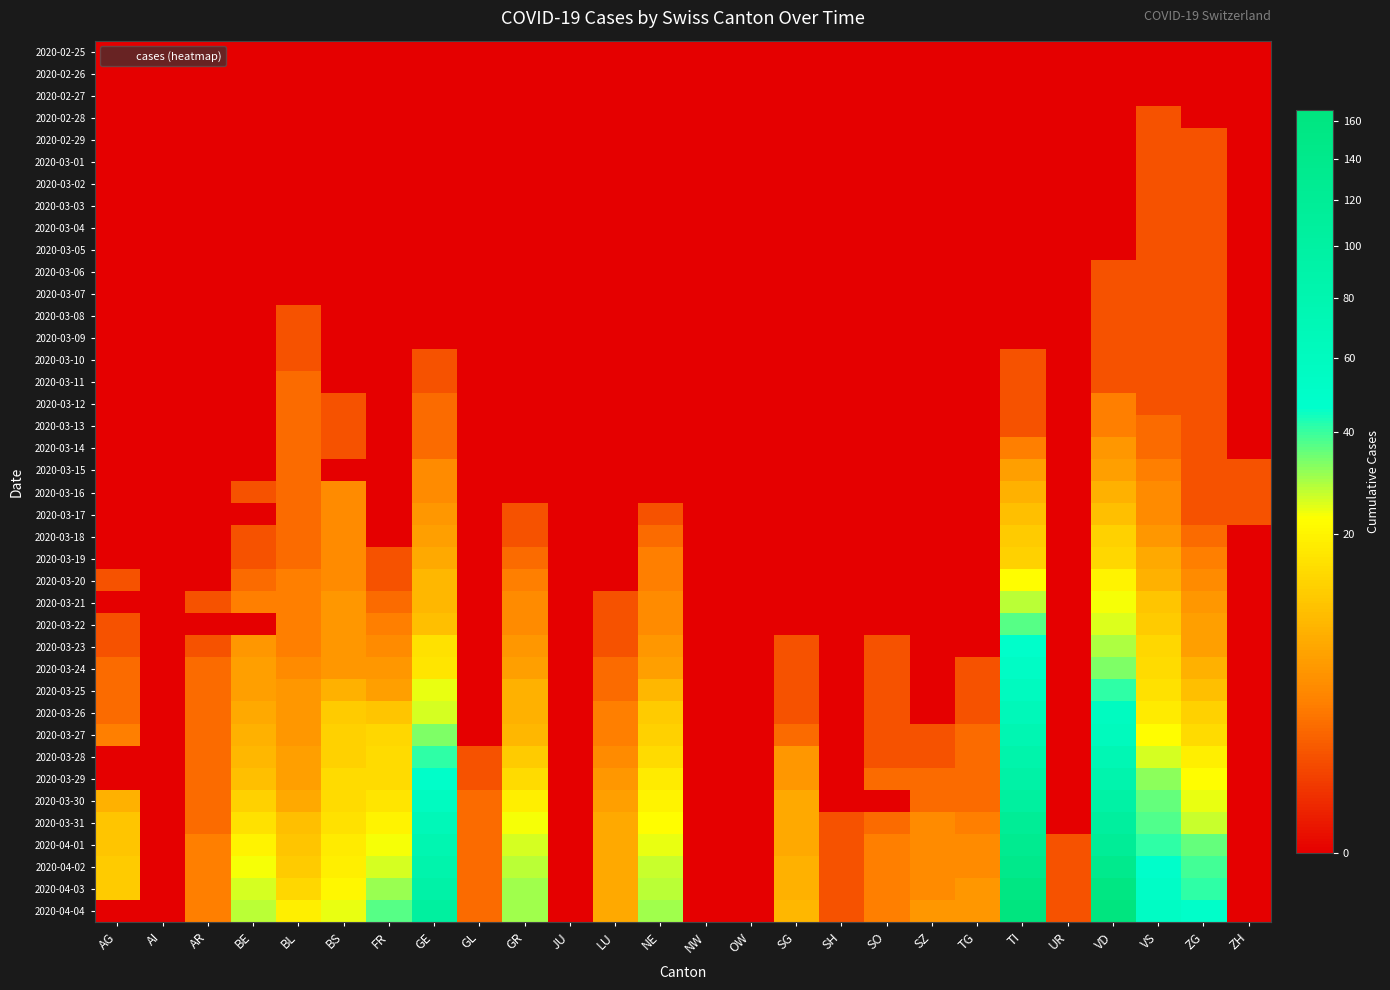

At how many categories does at least one series exceed 142?

2